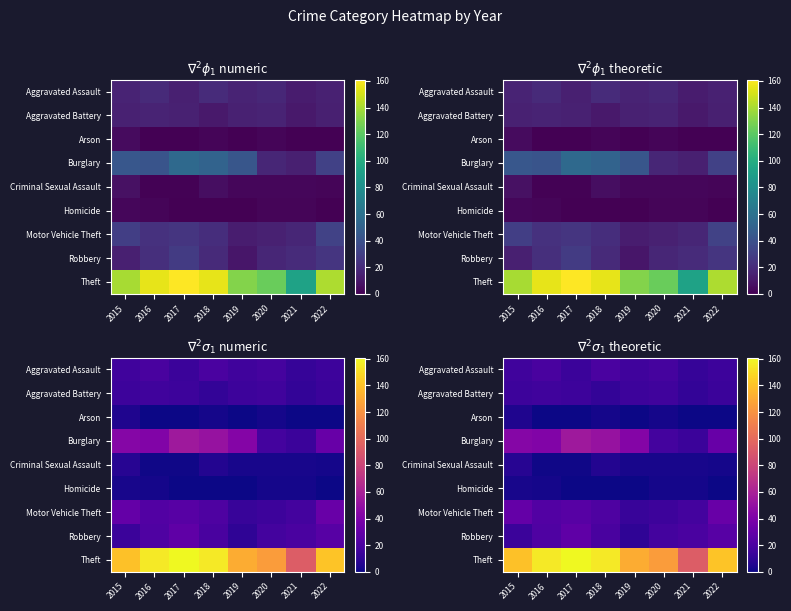

At which label does Robbery first exceed 20?

2016